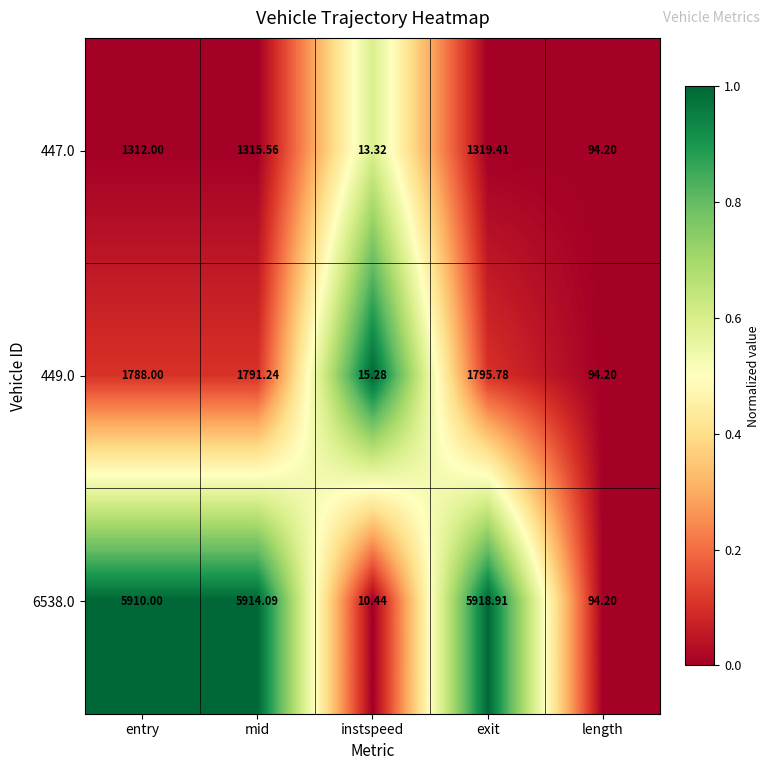

At which category is the sum across all series the highest?

exit